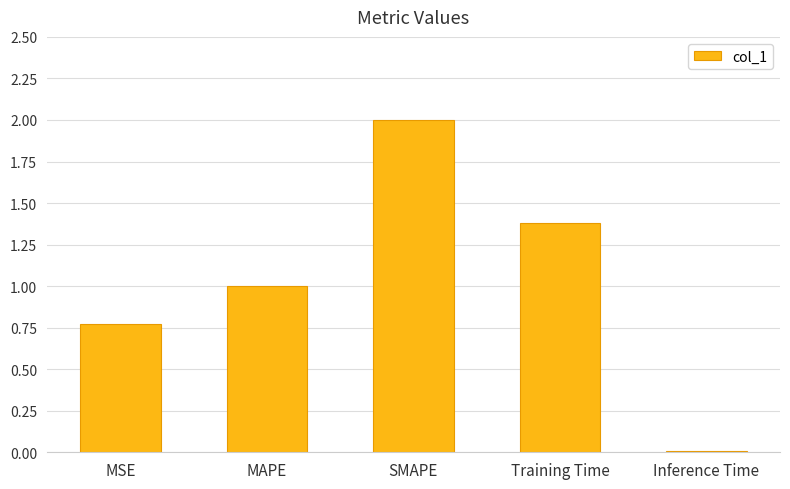

Is it true that the value at MAPE is 1.0?

True